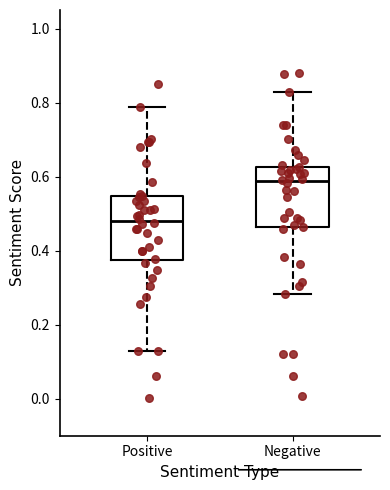

Which box's median line is the lowest?

Positive